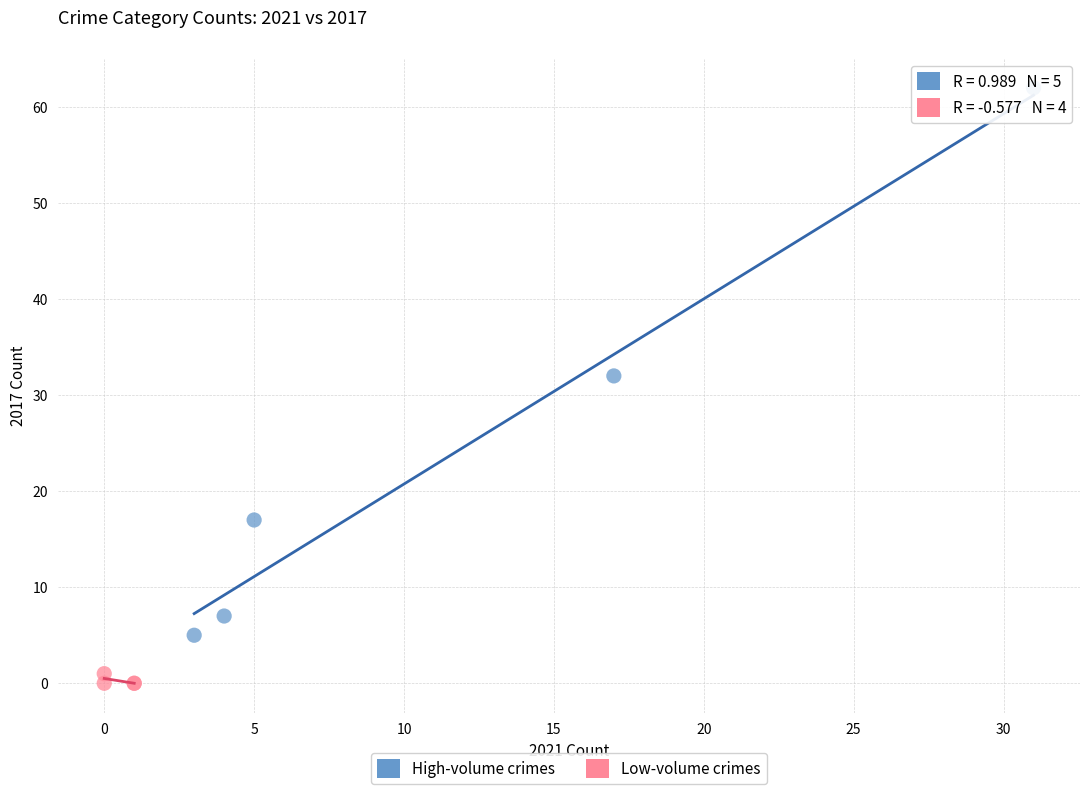

Which series reaches the minimum Y coordinate?

Low-volume crimes